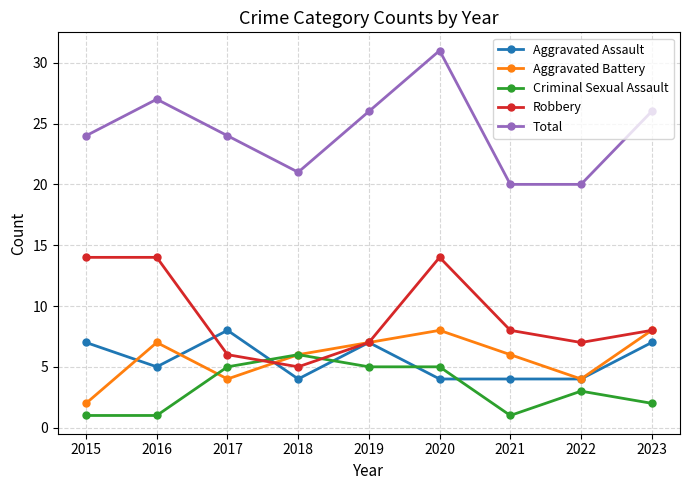

Is it true that Robbery equals 14 at 2015?

True